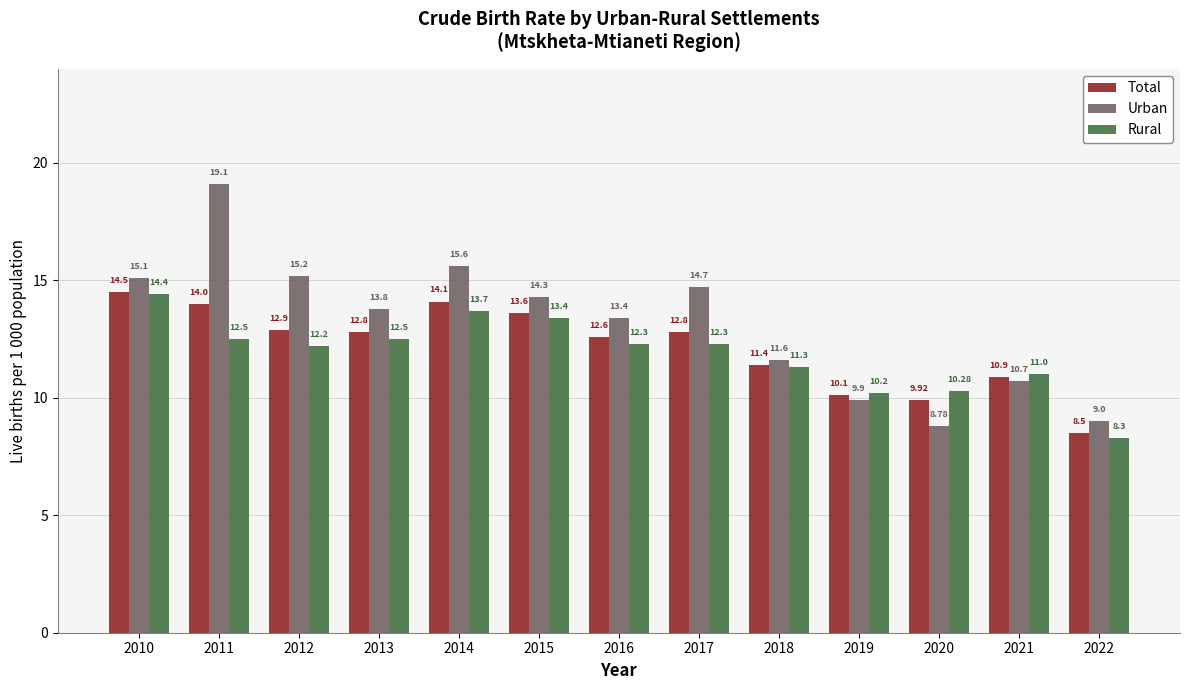

Where does the Rural series first go above 12?

2010